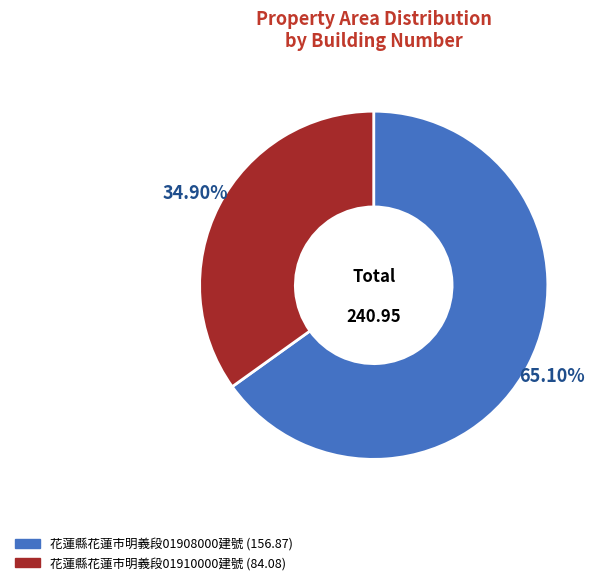

Which has a higher value, 花蓮縣花蓮市明義段01908000建號 (156.87) or 花蓮縣花蓮市明義段01910000建號 (84.08)?

花蓮縣花蓮市明義段01908000建號 (156.87)